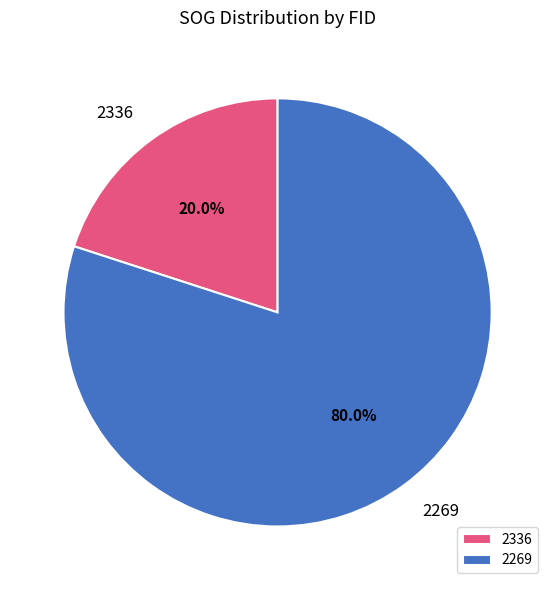

How many segments does this pie chart have?

2